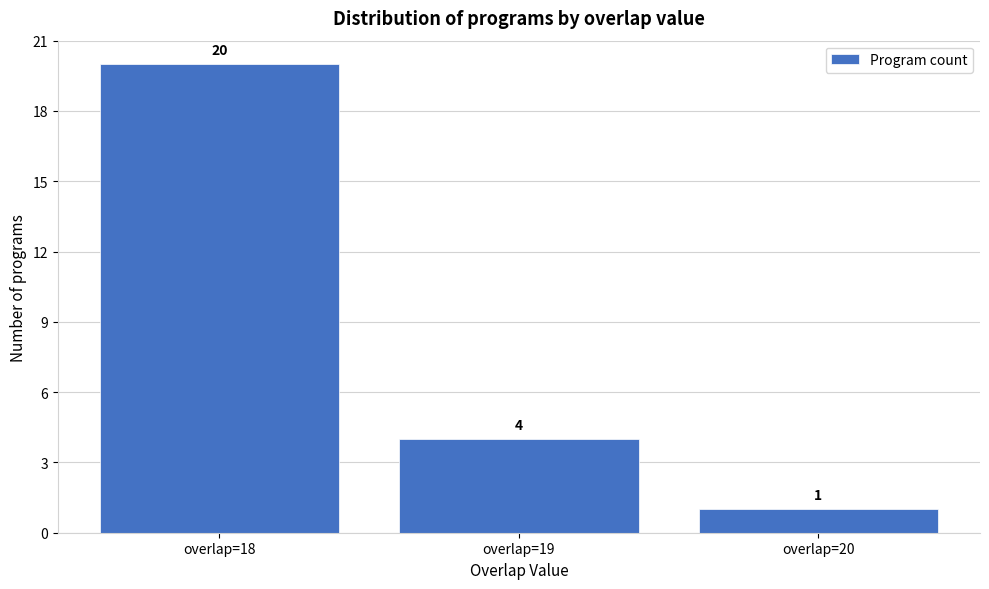

Reading left to right, list every bar in this chart as the range it spans on the x-axis followed by its height.

17.5 to 18.5: 20
18.5 to 19.5: 4
19.5 to 20.5: 1